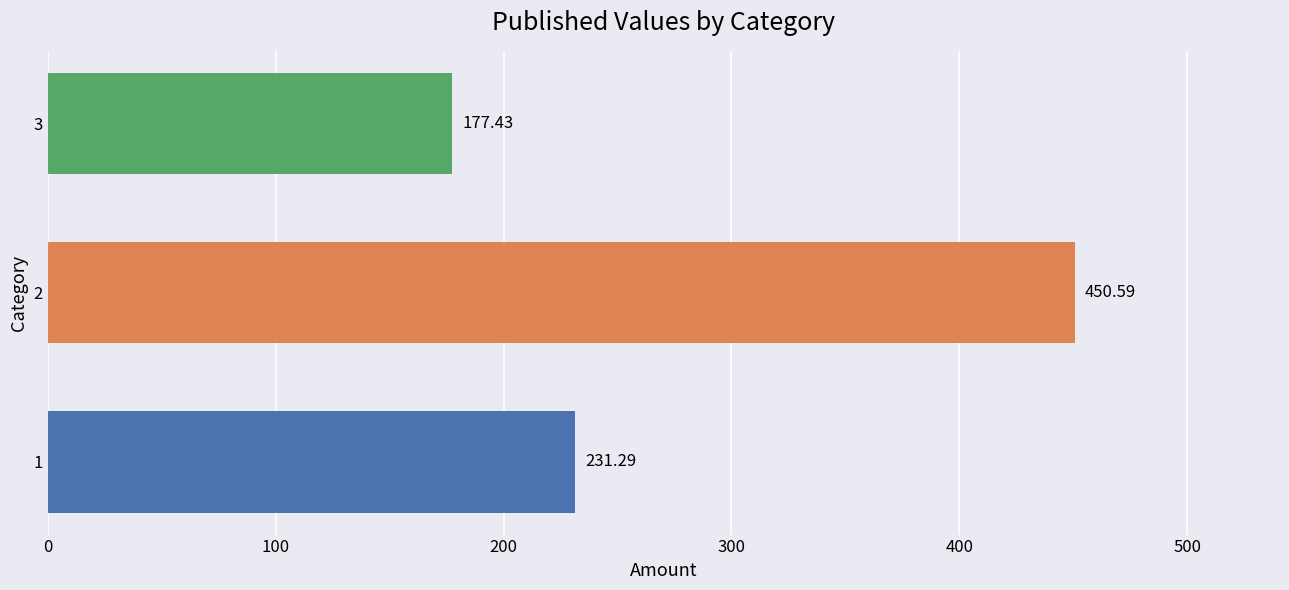

What is the ratio of the value at 1 to the value at 2?

0.5